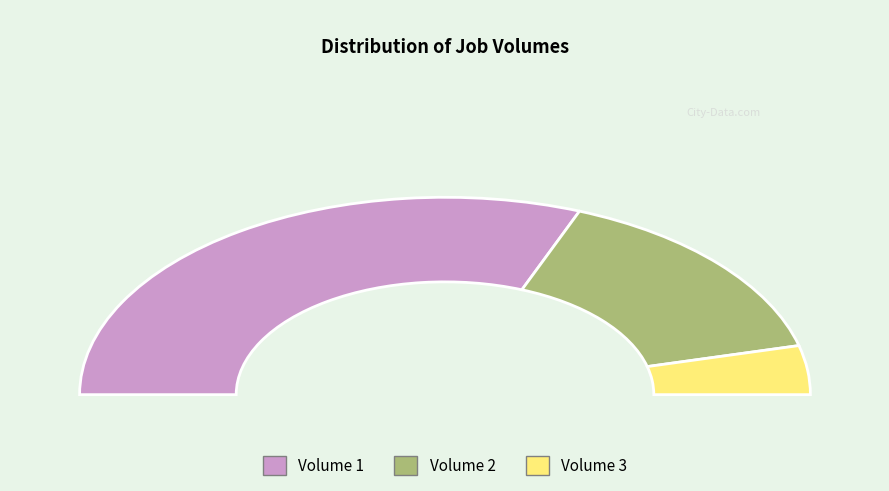

The 2 slice represents 17% of the pie. True or false?

False